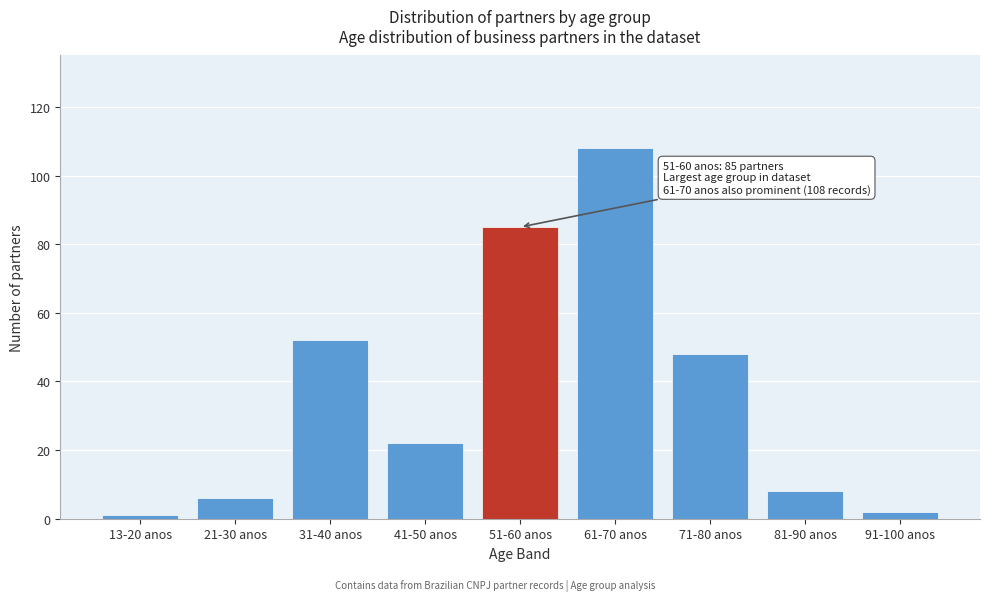

Reading right to left, what are all the values shown in this chart?

91-100 anos=2	81-90 anos=8	71-80 anos=48	61-70 anos=108	51-60 anos=85	41-50 anos=22	31-40 anos=52	21-30 anos=6	13-20 anos=1